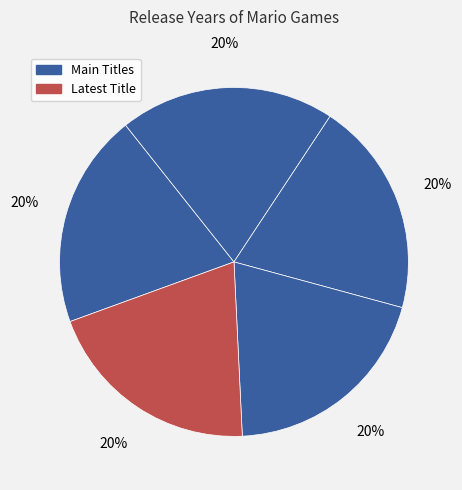

Is there a majority slice in this chart?

No